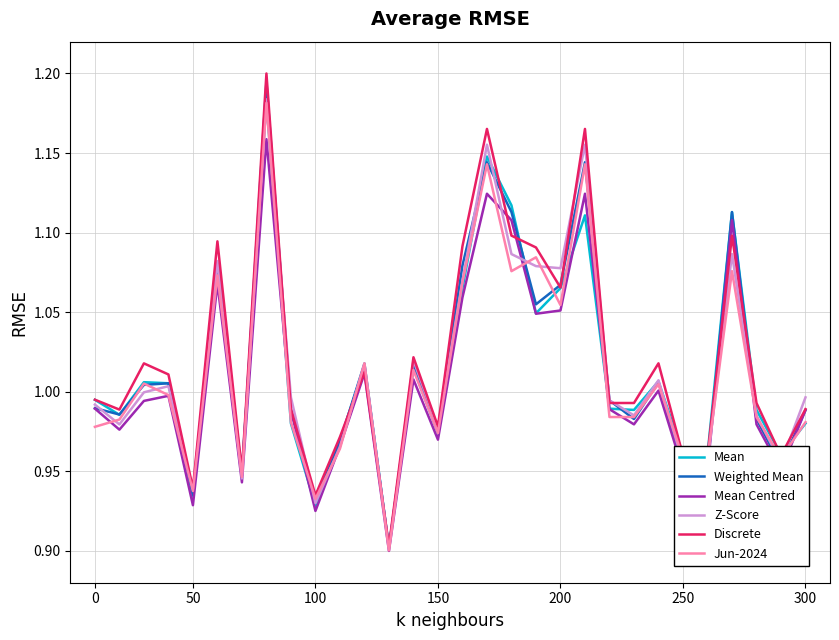

Which series has the largest range (max minus min)?

Discrete